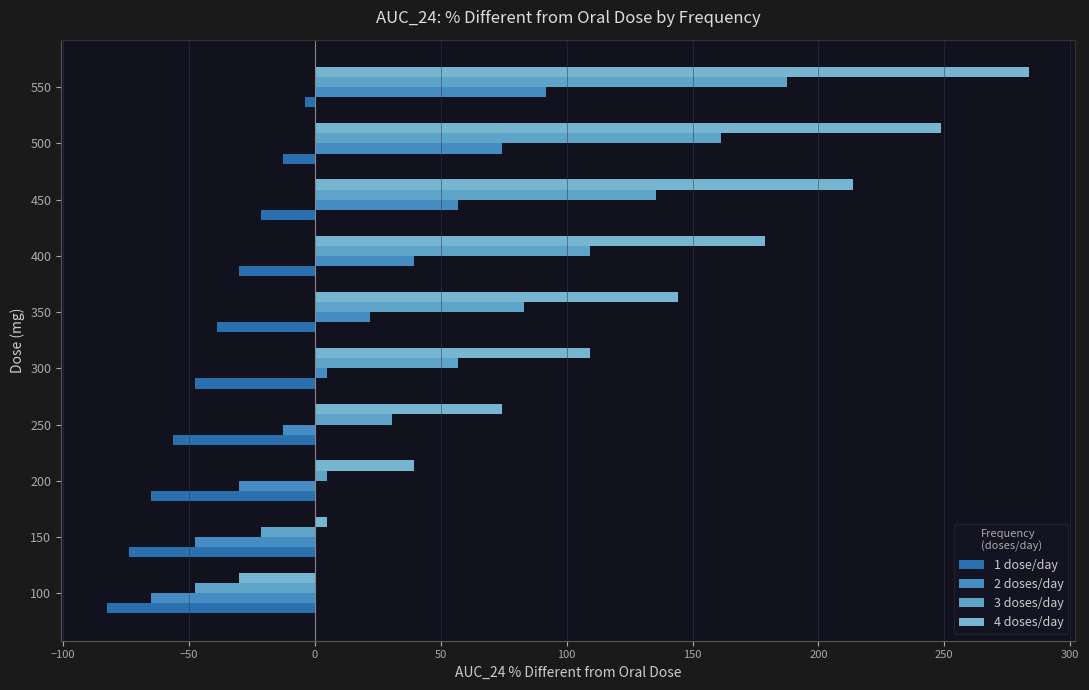

What is the maximum value shown in the chart?

283.5